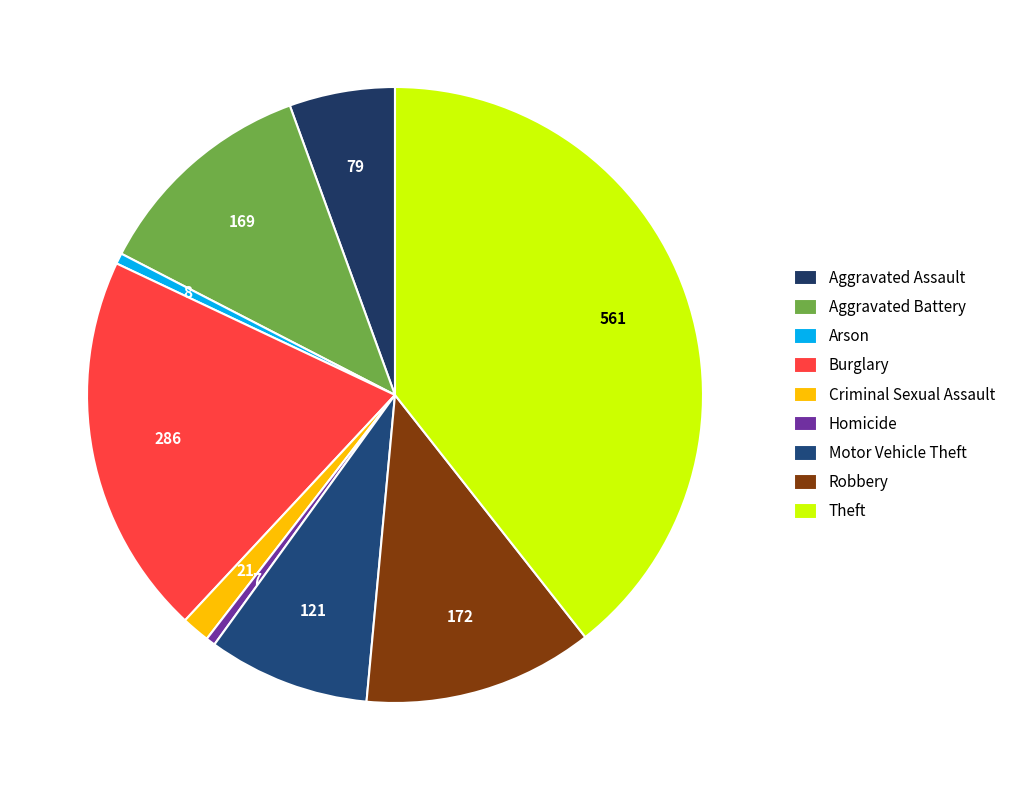

How many slices are in this pie chart?

9